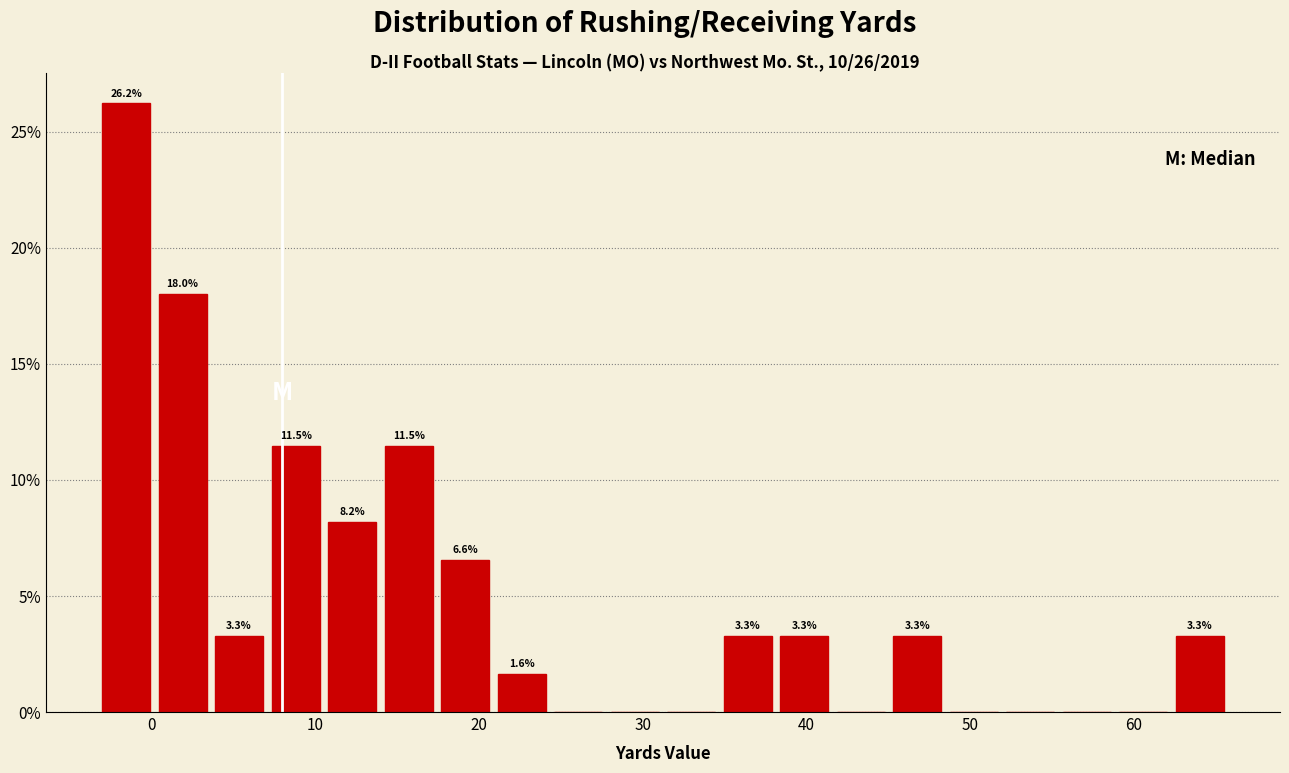

Read against the x-axis, roughly where is the centre of the tallest bar?

-2